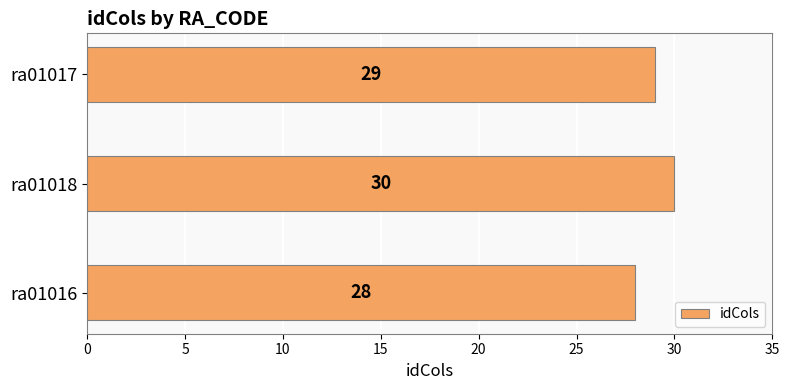

What is the sum of the values at ra01017 and ra01018?

59